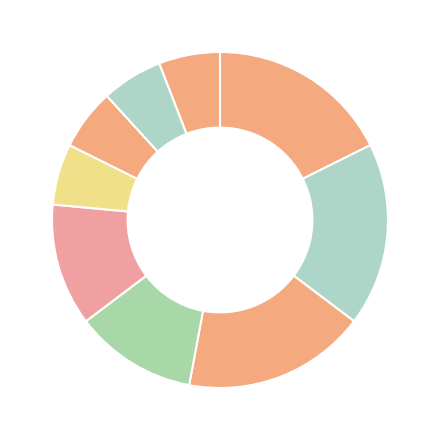

Count the number of slices in the pie.

9